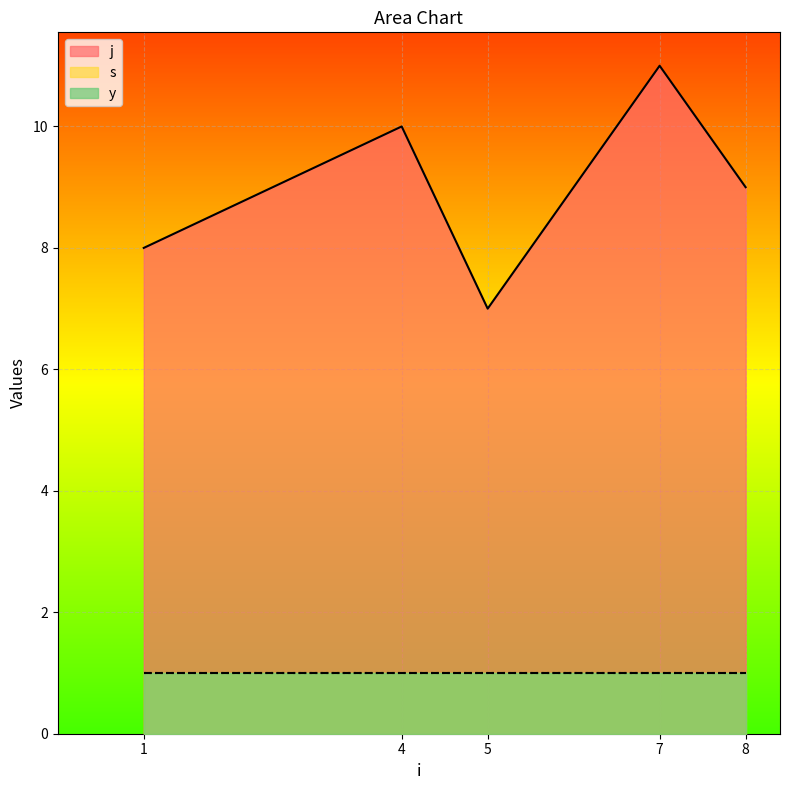

True or false: j and s intersect in this chart.

False